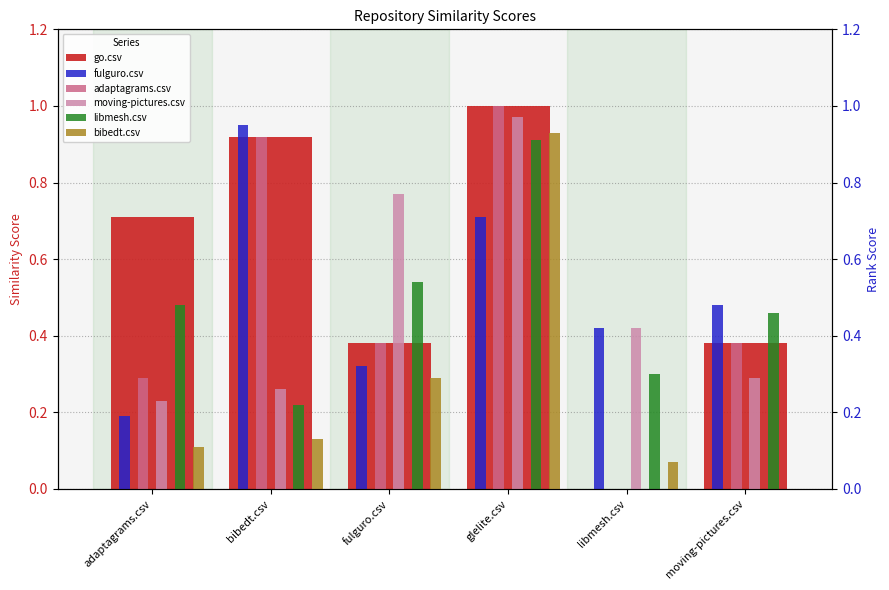

How many data points in go.csv are above 0?

5